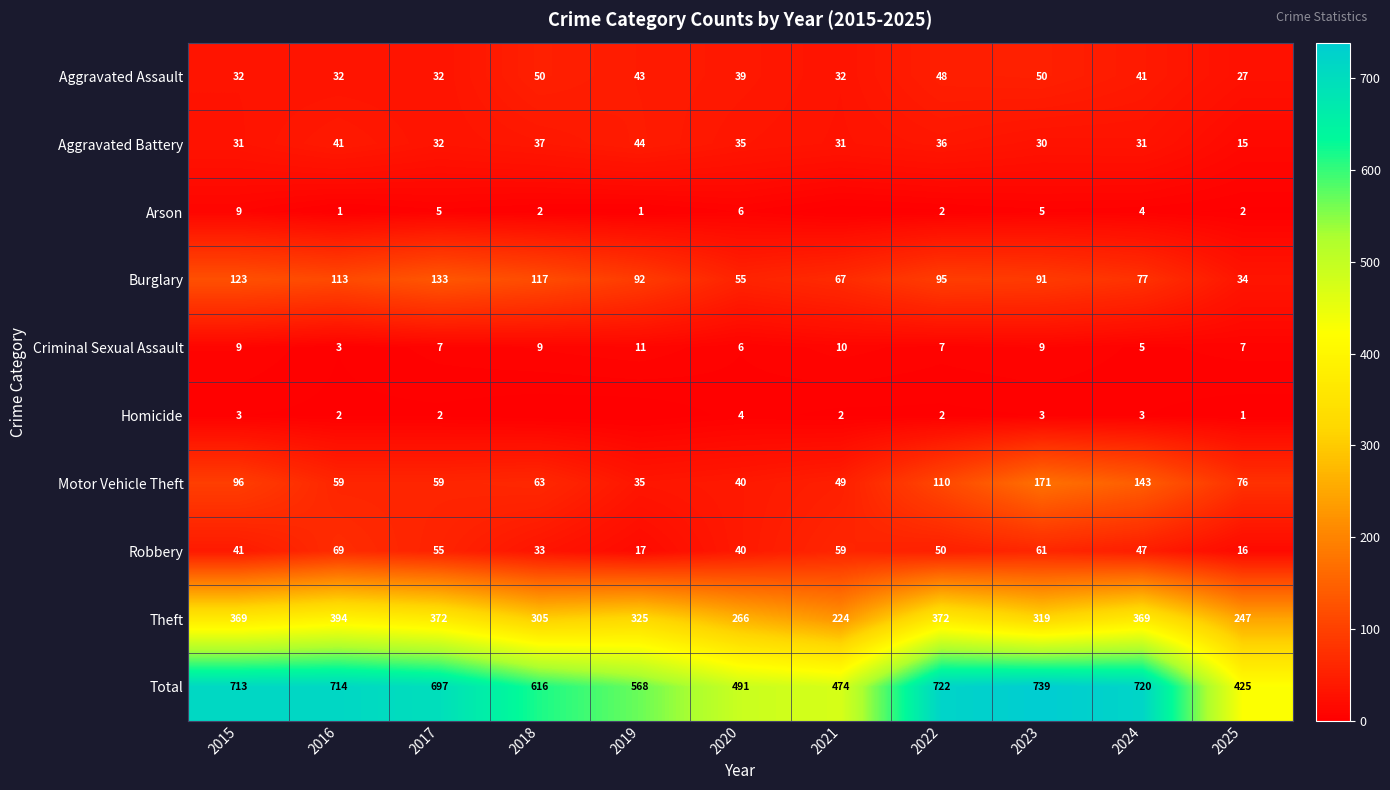

Is it true that Aggravated Battery equals 11 at 2022?

False